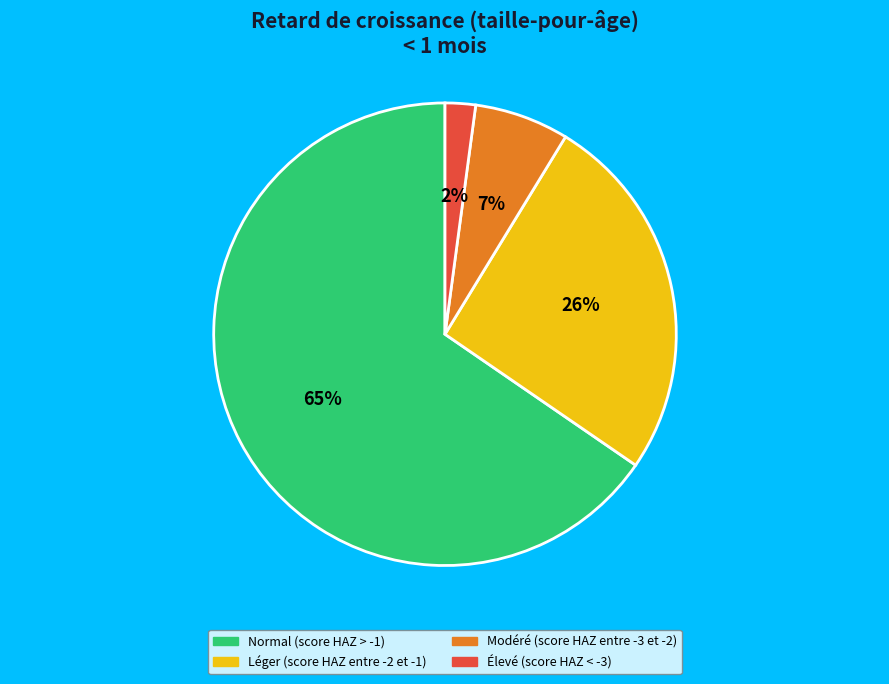

What is the smallest slice in the pie chart?

Élevé (score HAZ < -3)